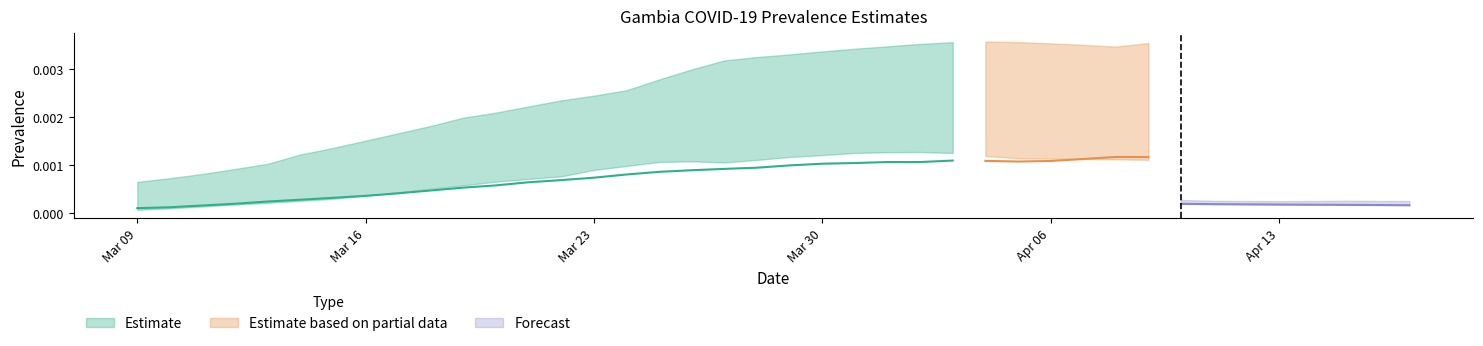

Between 37 and 0, which is larger?

37